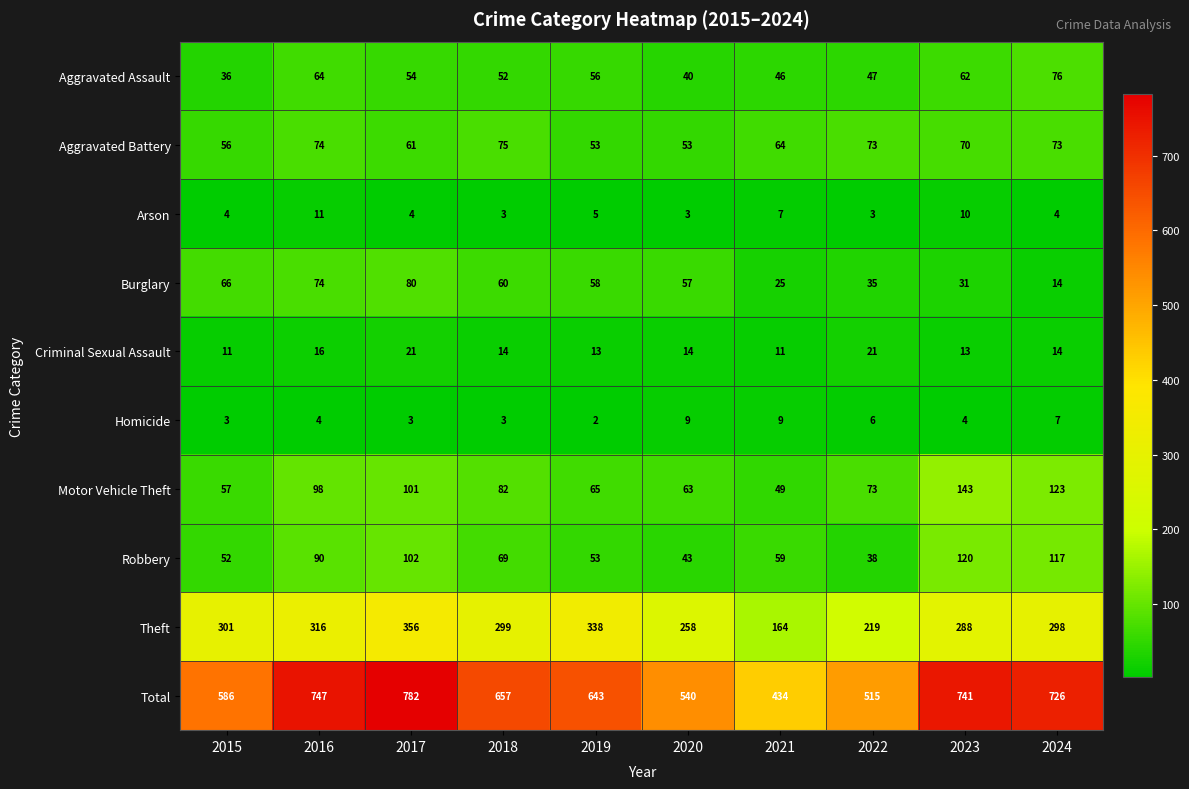

What is the average value of the Motor Vehicle Theft series?

85